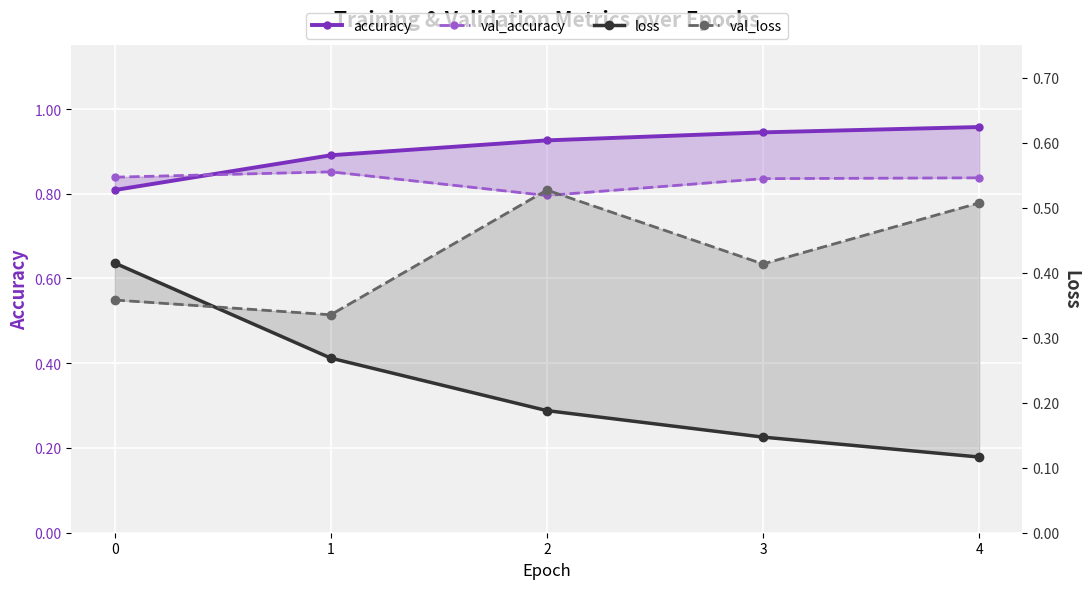

Reading left to right, extract all data points from this chart.

accuracy: 0.8	0.9	0.9	0.9	1.0
val_accuracy: 0.8	0.9	0.8	0.8	0.8
loss: 0.4	0.3	0.2	0.1	0.1
val_loss: 0.4	0.3	0.5	0.4	0.5